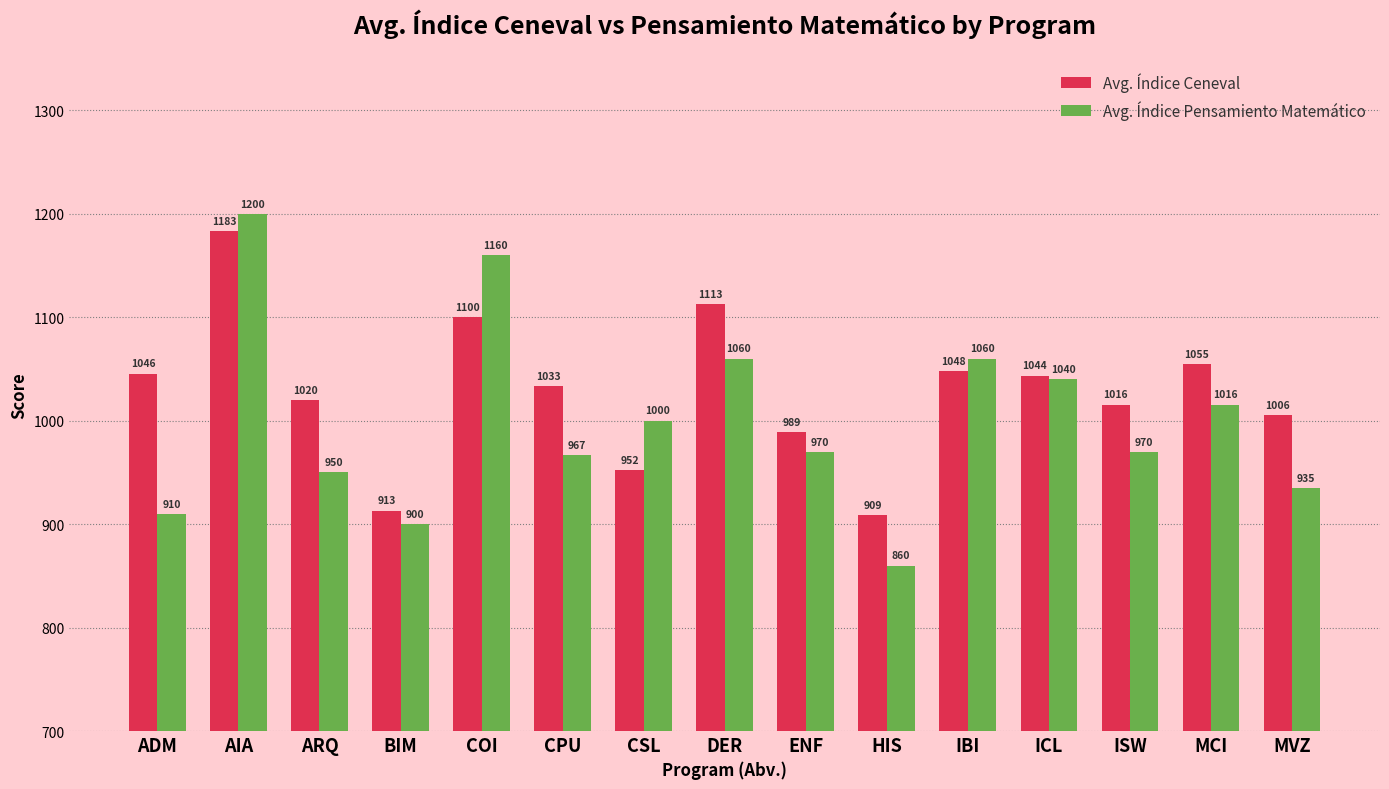

The value of Avg. Índice Ceneval at MVZ is 238.9. True or false?

False